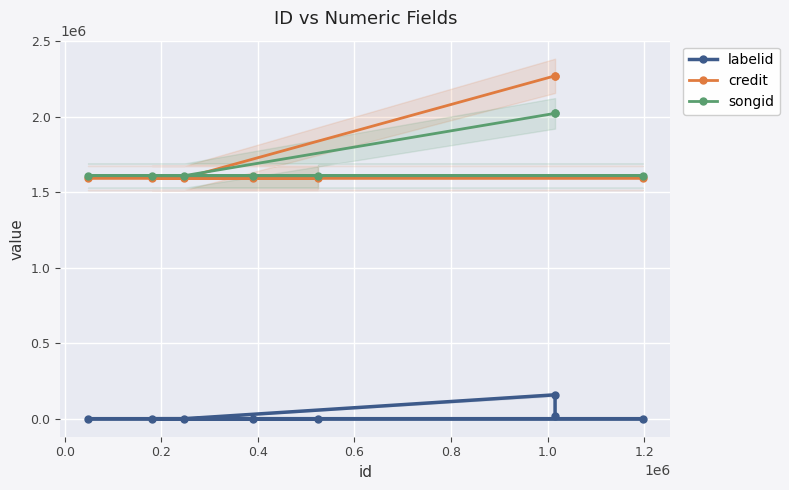

Which series has the widest spread of values?

credit